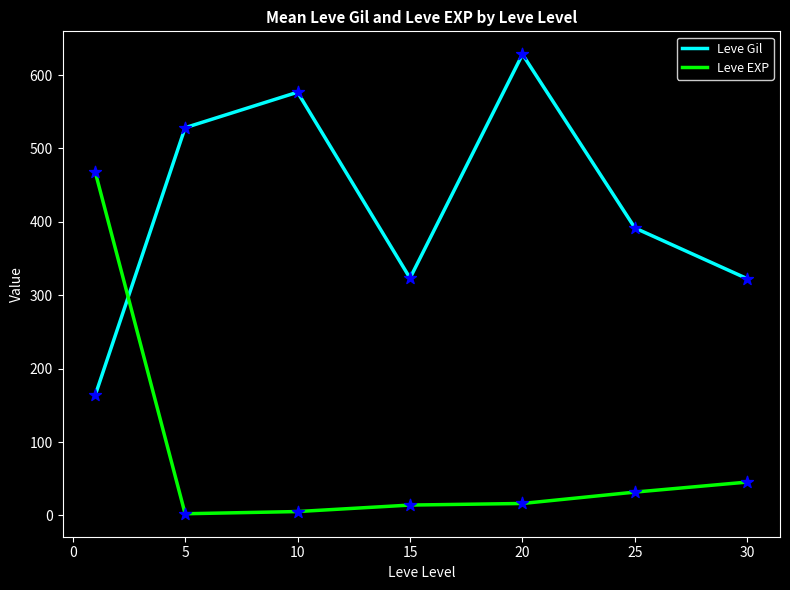

What are all the series names shown in the legend?

Leve Gil, Leve EXP